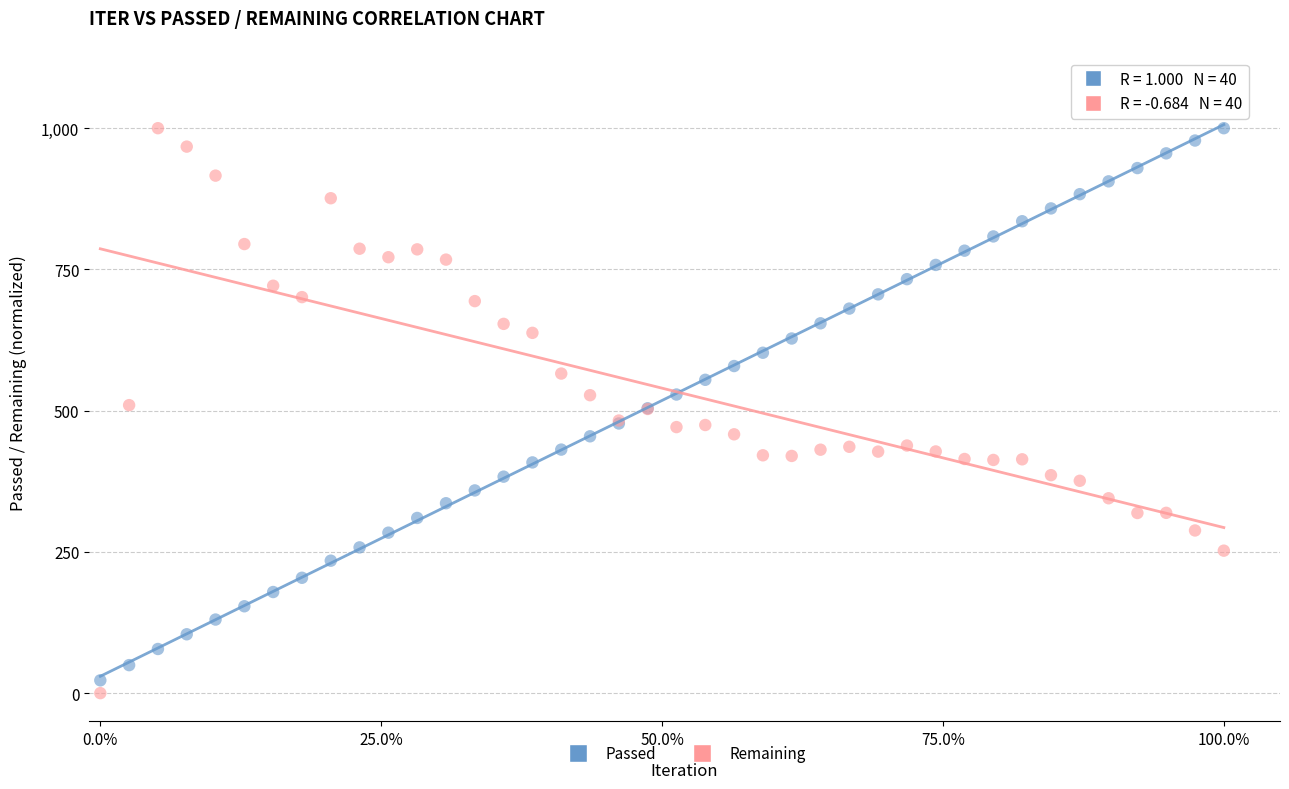

Which series has the widest spread of Y values?

Remaining